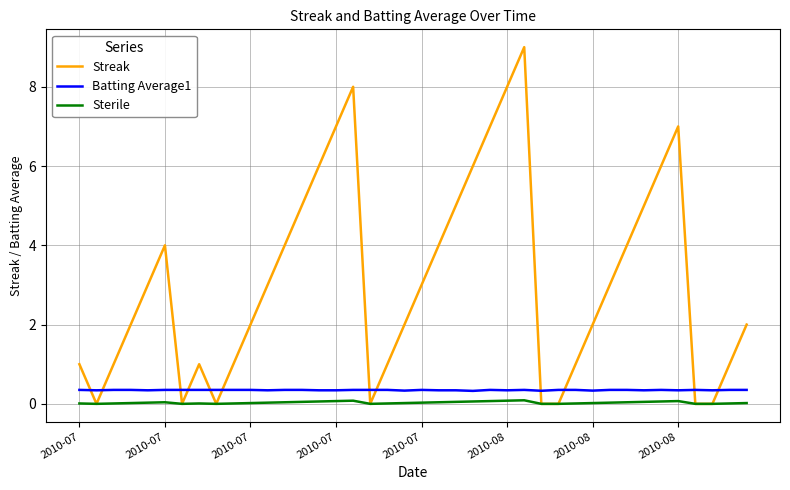

Which series has the widest spread of values?

Streak